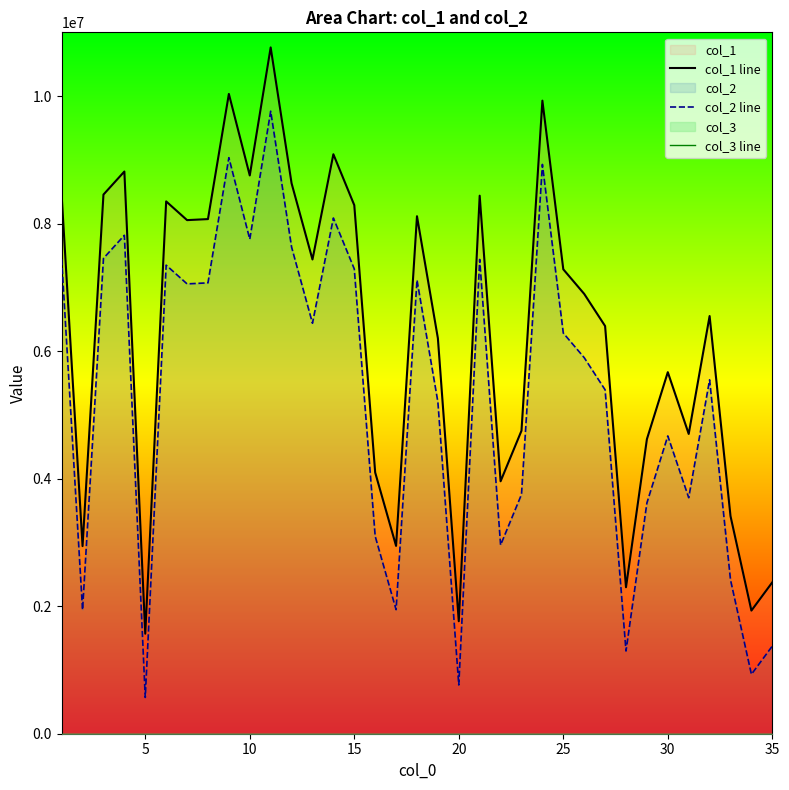

True or false: col_2 line and col_1 line intersect in this chart.

False